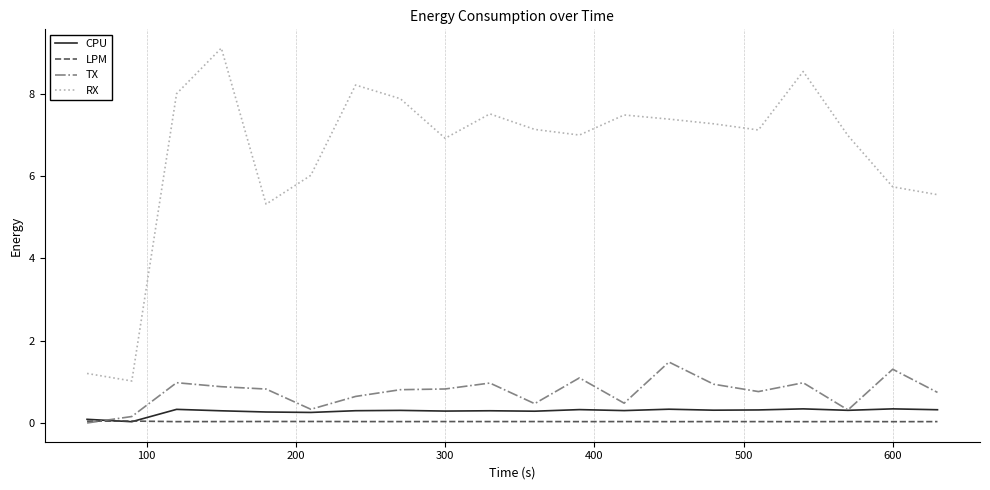

What is the average value of the TX series?

0.8